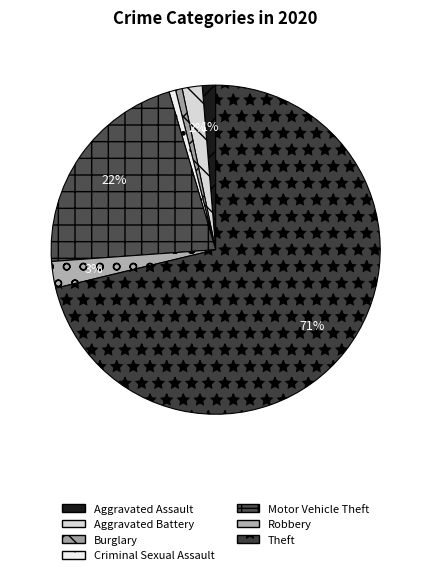

Does any single category account for the majority?

Yes